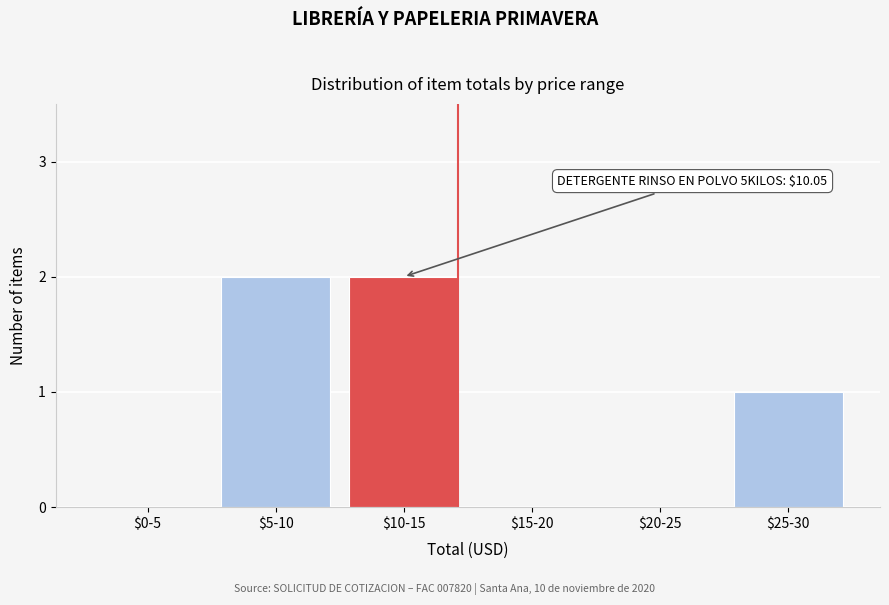

What is the sum of all values?

5